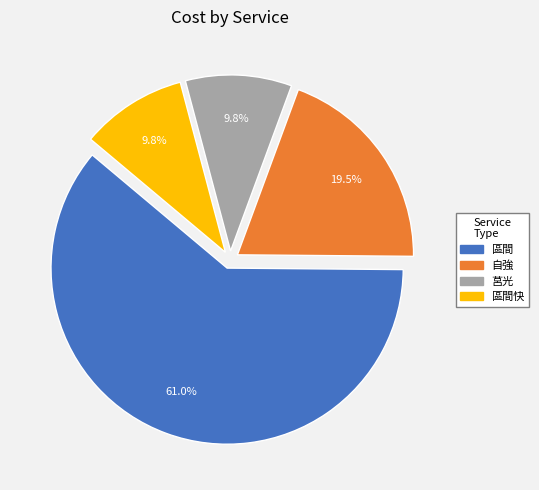

How many segments does this pie chart have?

4